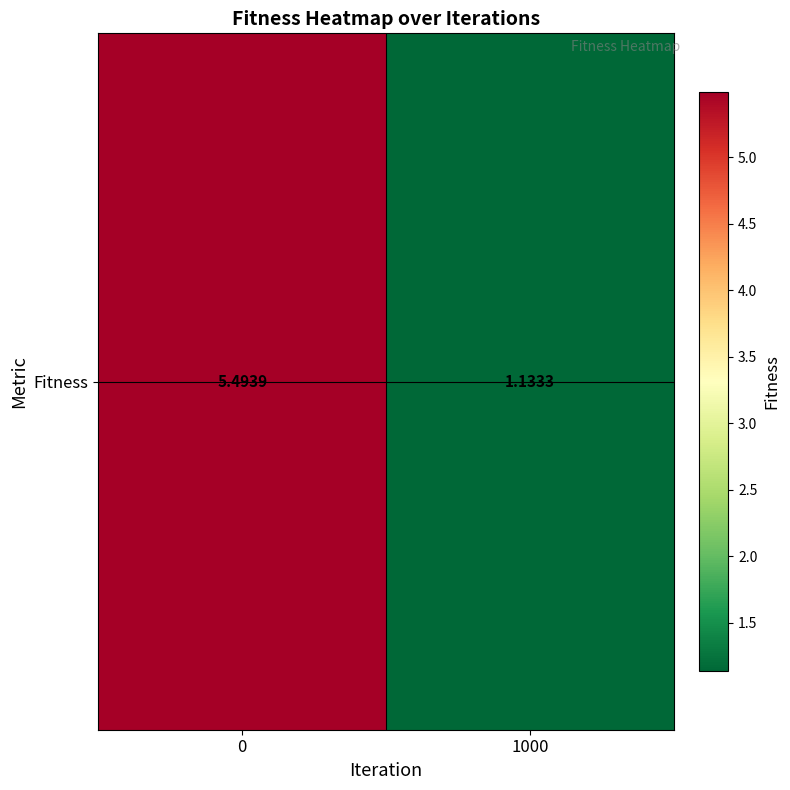

The value at 1000 is 1.6. True or false?

False